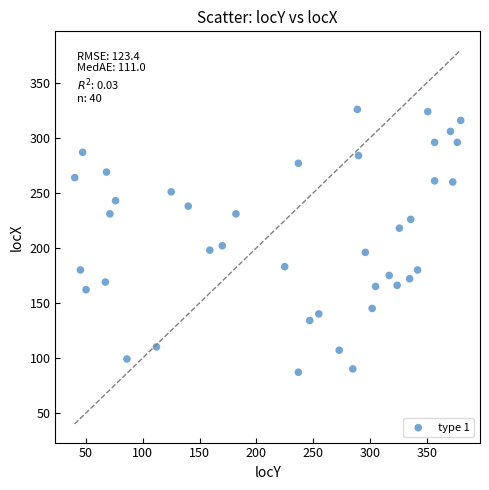

What is the range of Y values (max minus min)?

239